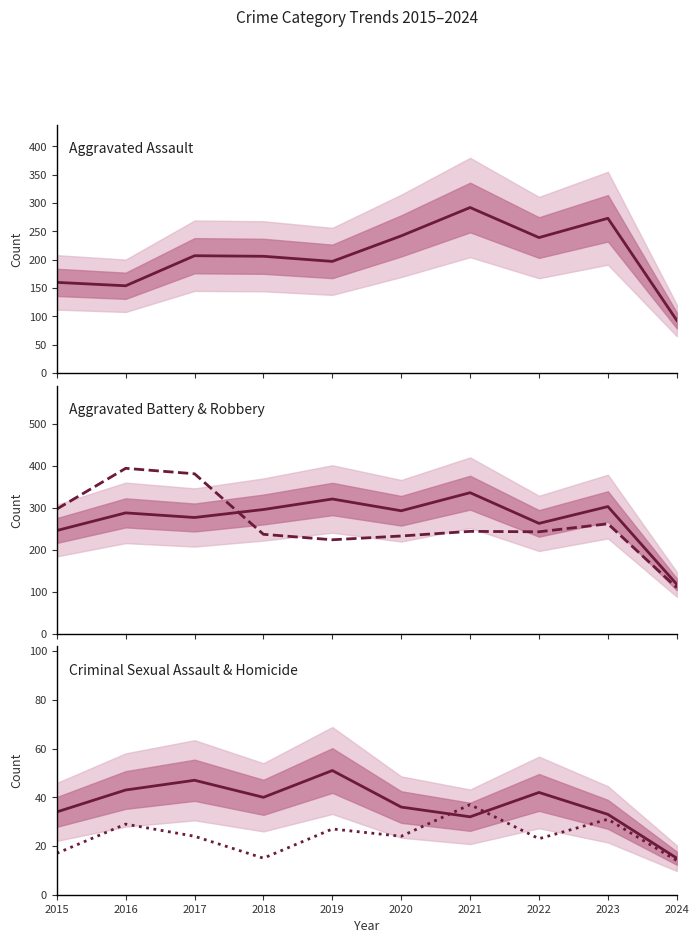

What is the total value across all series at 2024?

350